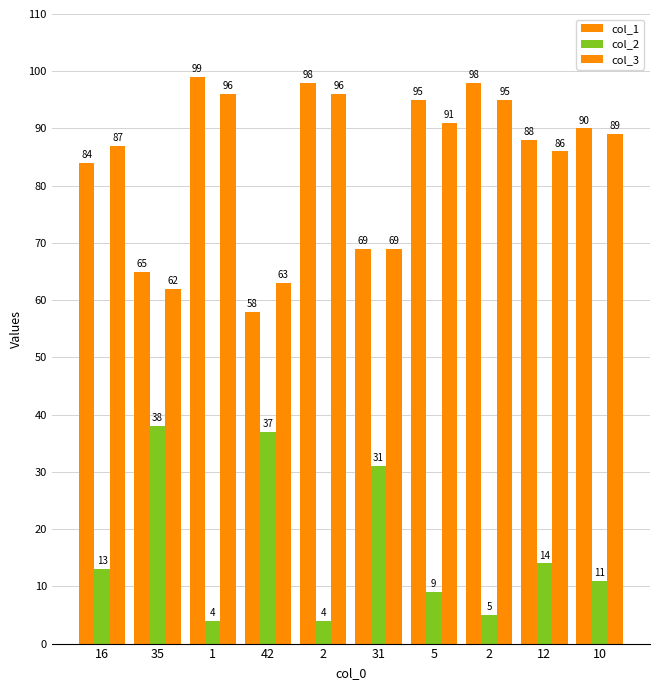

How many series are shown in this chart?

3